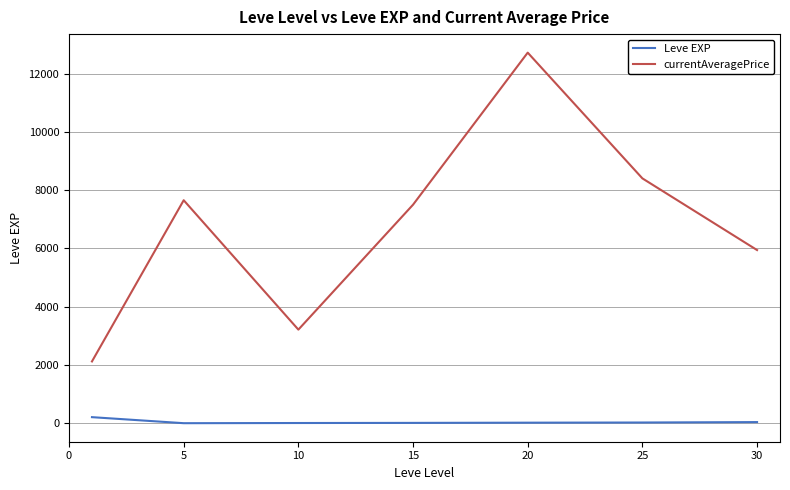

Rank the series by their average value, from lowest to highest.

Leve EXP, currentAveragePrice